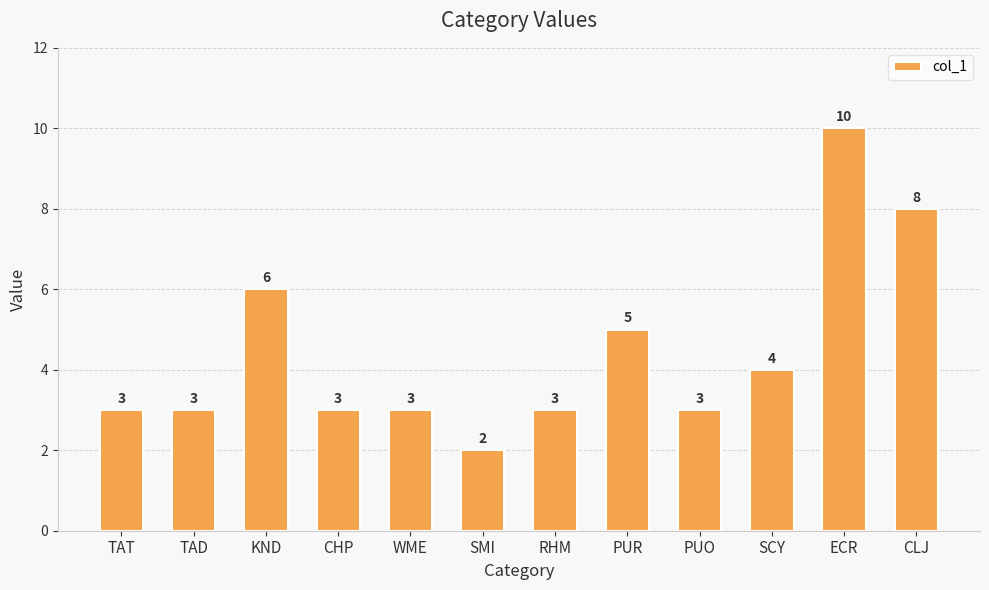

Does the chart contain stacked bars?

No